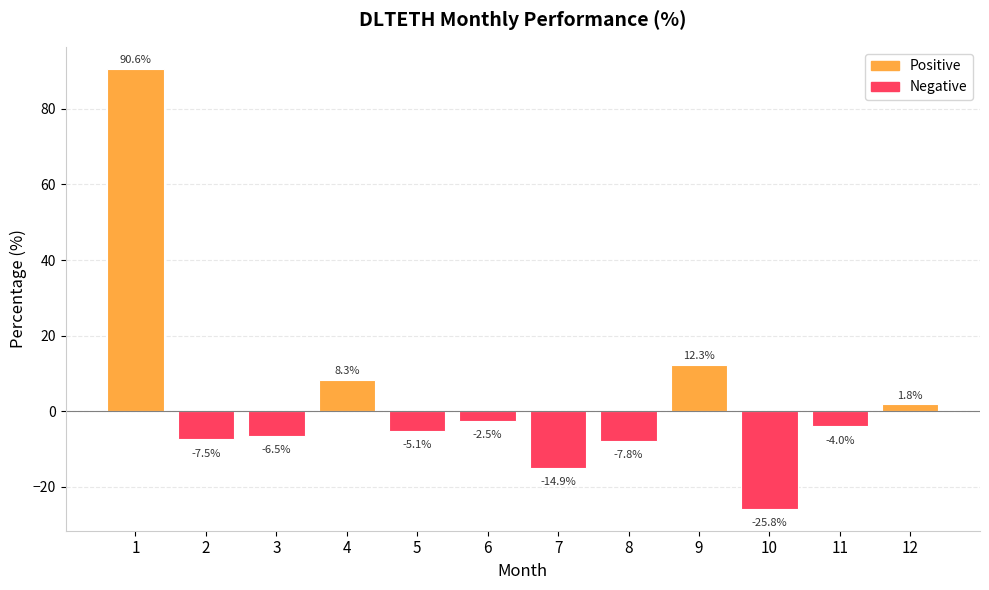

How many values are above zero?

4